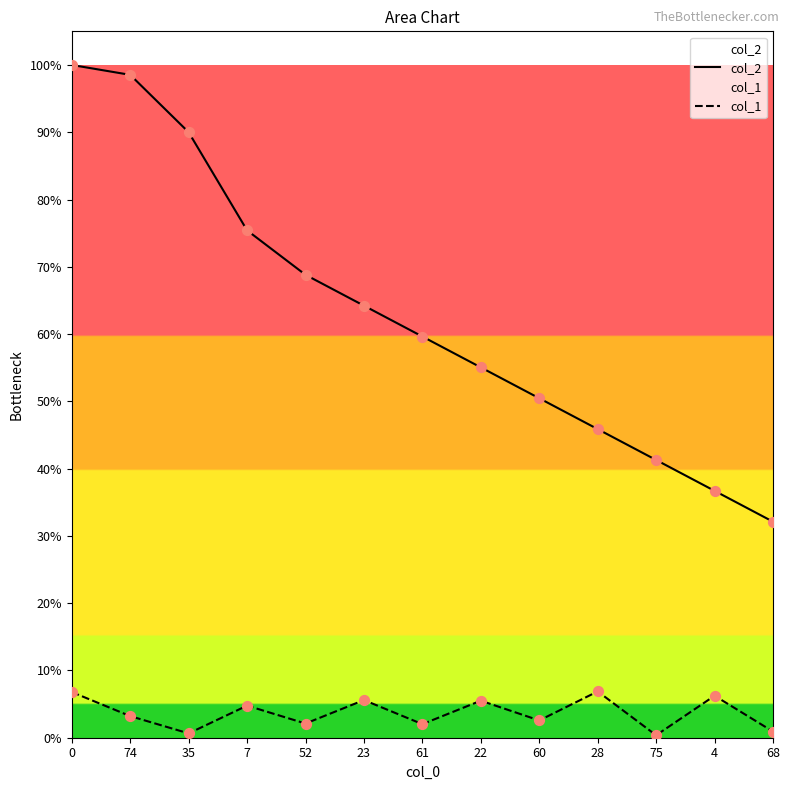

Which series contains the highest Y value?

col_2